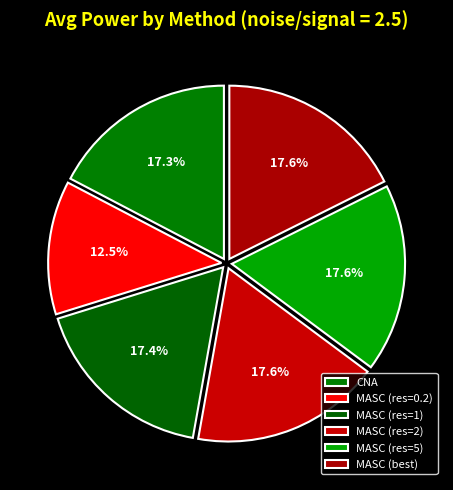

Does MASC (res=2) represent more than half of the total?

No